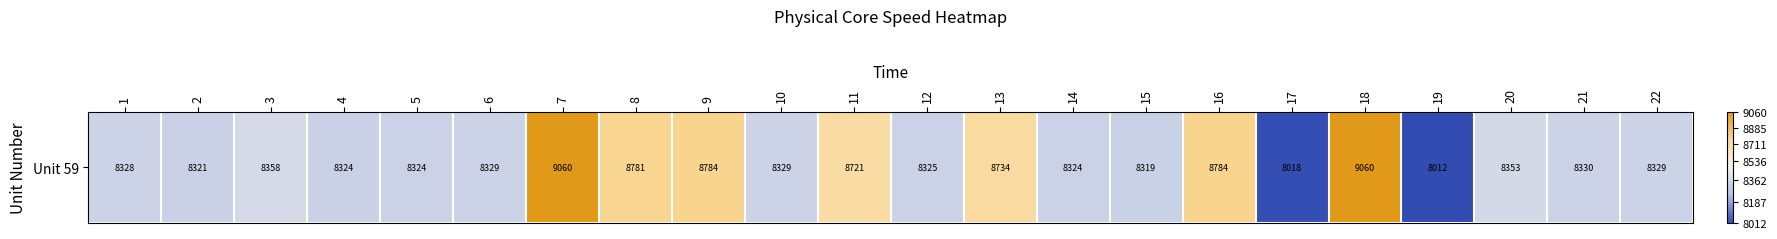

List the labels in order of value, largest first.

7, 18, 9, 16, 8, 13, 11, 3, 20, 21, 22, 6, 10, 1, 12, 14, 5, 4, 2, 15, 17, 19